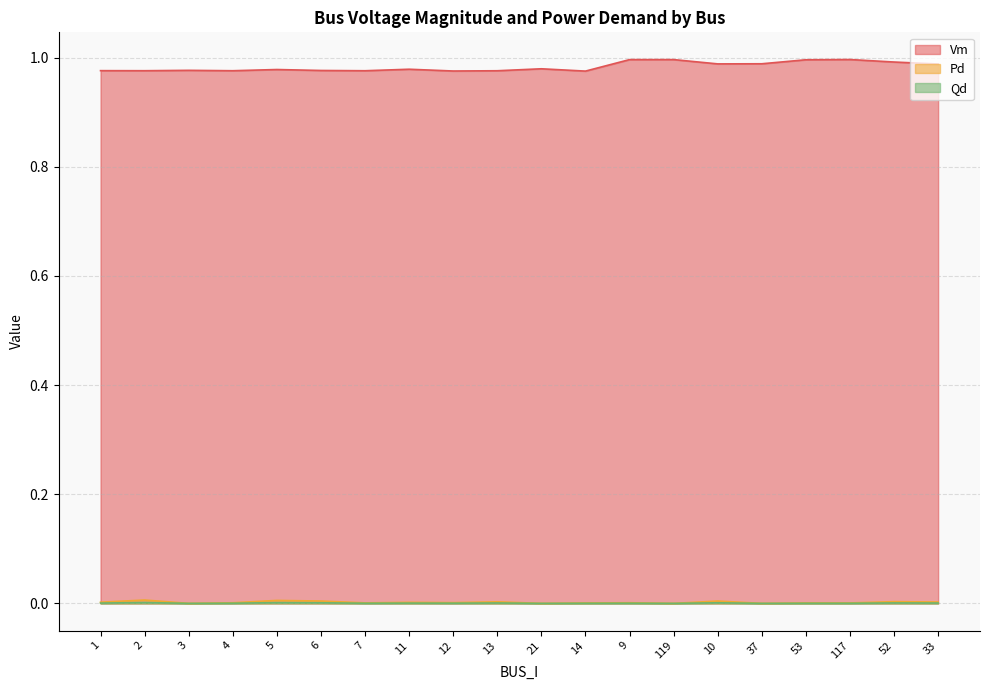

Is it true that Qd equals 0.0 at 21?

True